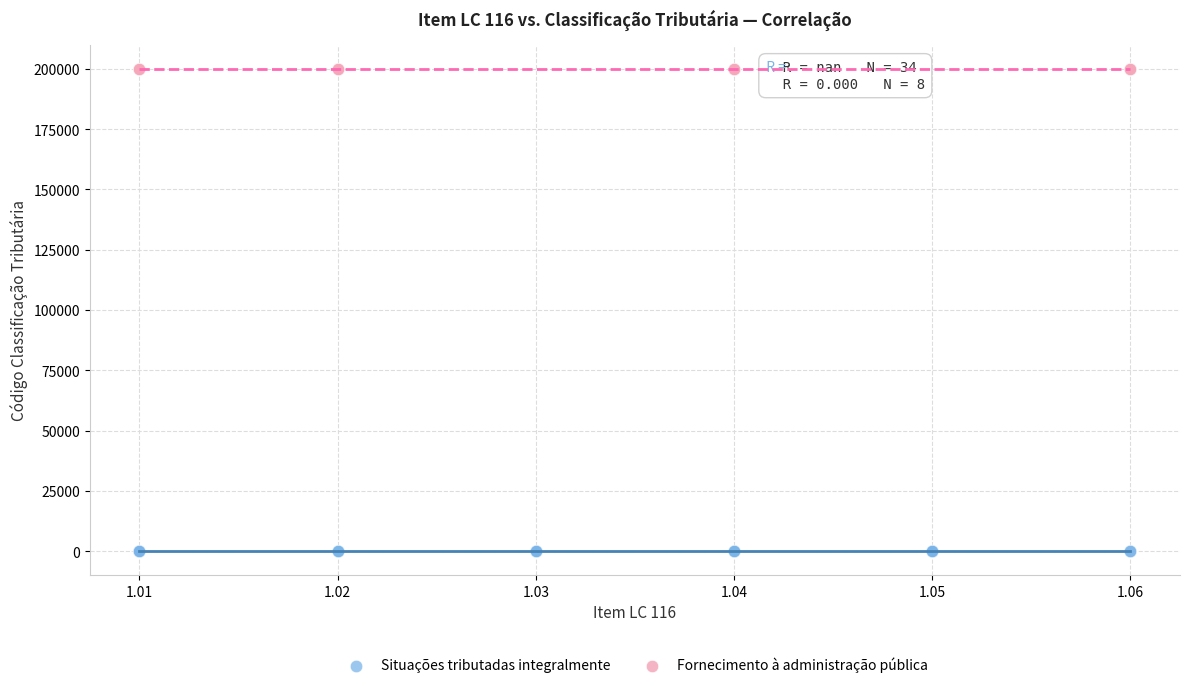

Which series contains the highest Y value?

Fornecimento à administração pública